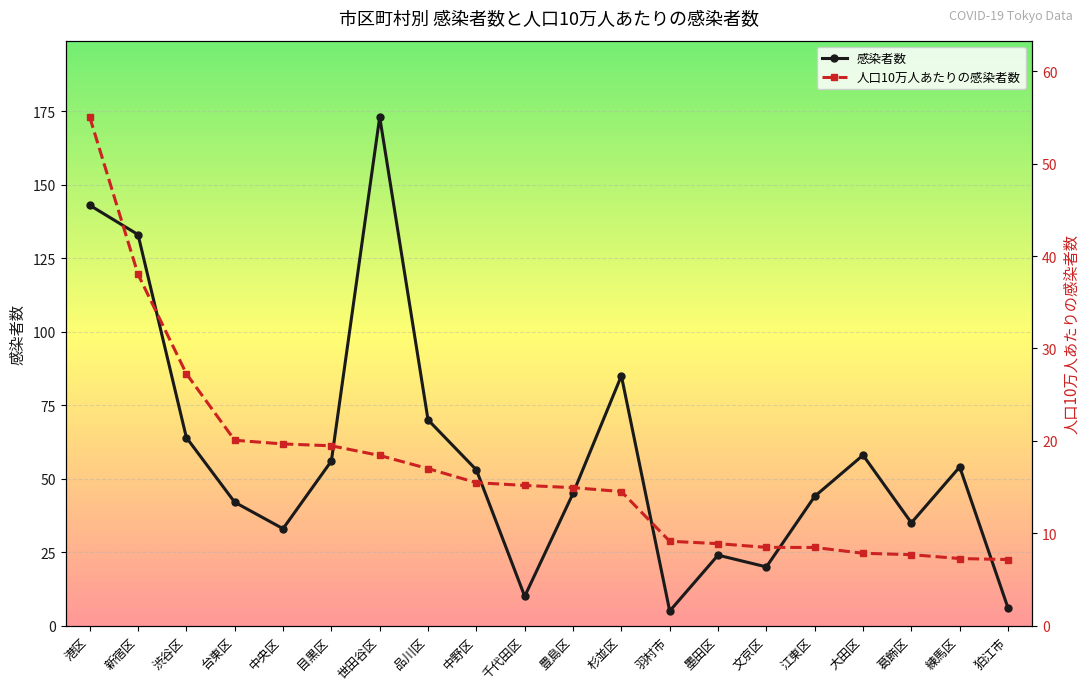

Reading right to left, list all the values displayed in this chart.

感染者数: 狛江市=6.0	練馬区=54.0	葛飾区=35.0	大田区=58.0	江東区=44.0	文京区=20.0	墨田区=24.0	羽村市=5.0	杉並区=85.0	豊島区=45.0	千代田区=10.0	中野区=53.0	品川区=70.0	世田谷区=173.0	目黒区=56.0	中央区=33.0	台東区=42.0	渋谷区=64.0	新宿区=133.0	港区=143.0
人口10万人あたりの感染者数: 狛江市=7.2	練馬区=7.3	葛飾区=7.7	大田区=7.8	江東区=8.5	文京区=8.5	墨田区=8.9	羽村市=9.1	杉並区=14.5	豊島区=14.9	千代田区=15.2	中野区=15.5	品川区=17.0	世田谷区=18.4	目黒区=19.5	中央区=19.7	台東区=20.1	渋谷区=27.3	新宿区=38.0	港区=55.0